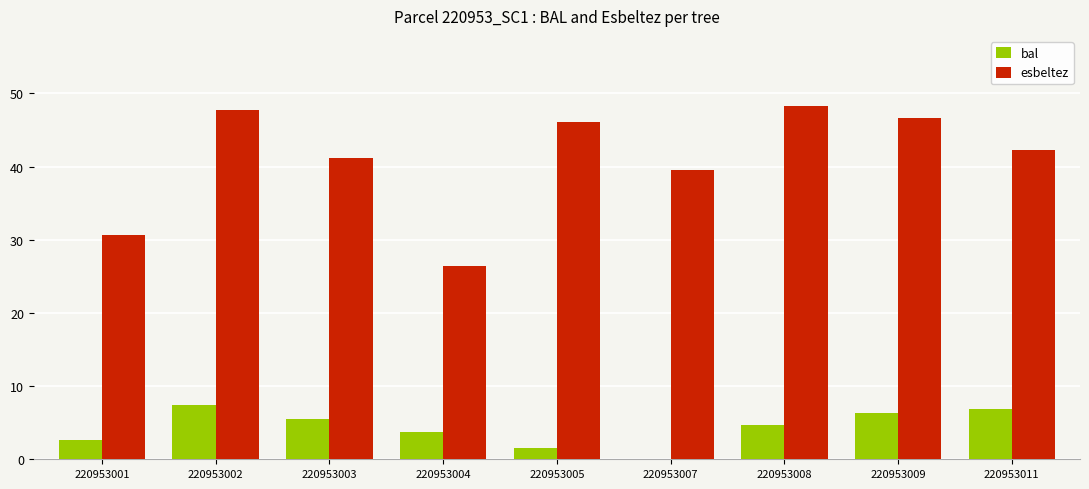

Which series has the widest spread of values?

esbeltez